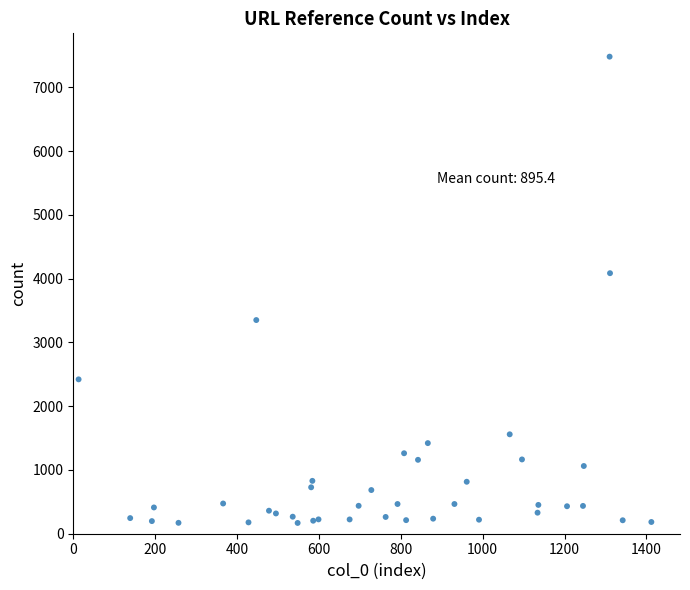

What Y value in the scatter plot is closest to 3825?

4086